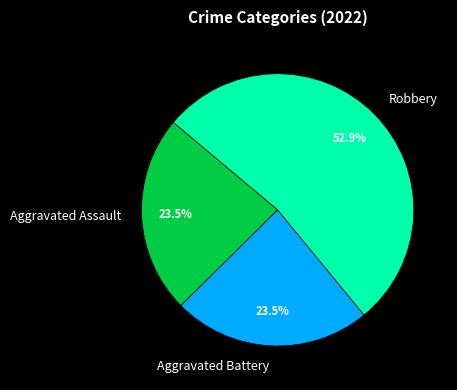

The Aggravated Assault slice represents 19% of the pie. True or false?

False